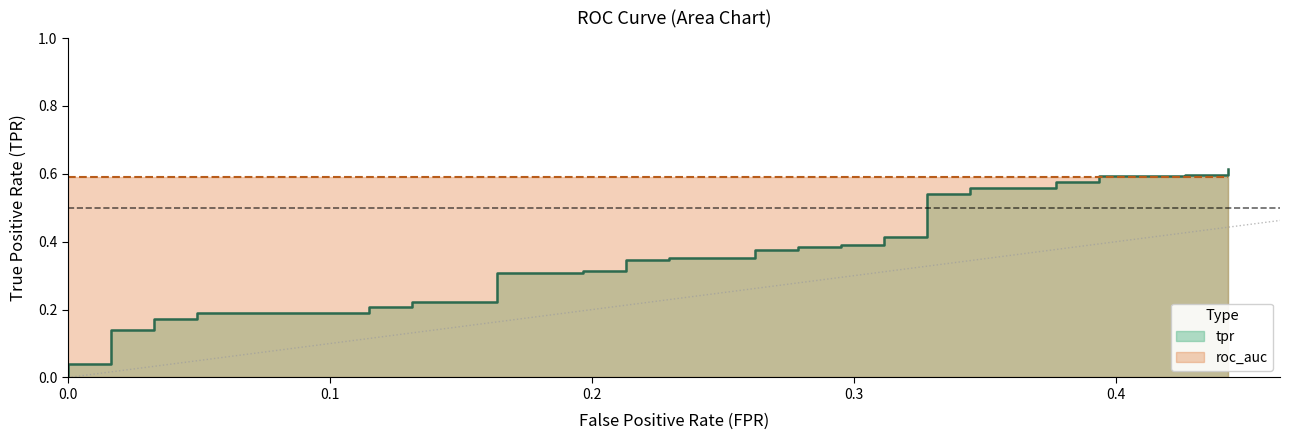

True or false: the data has more than 1 interior local peaks.

False